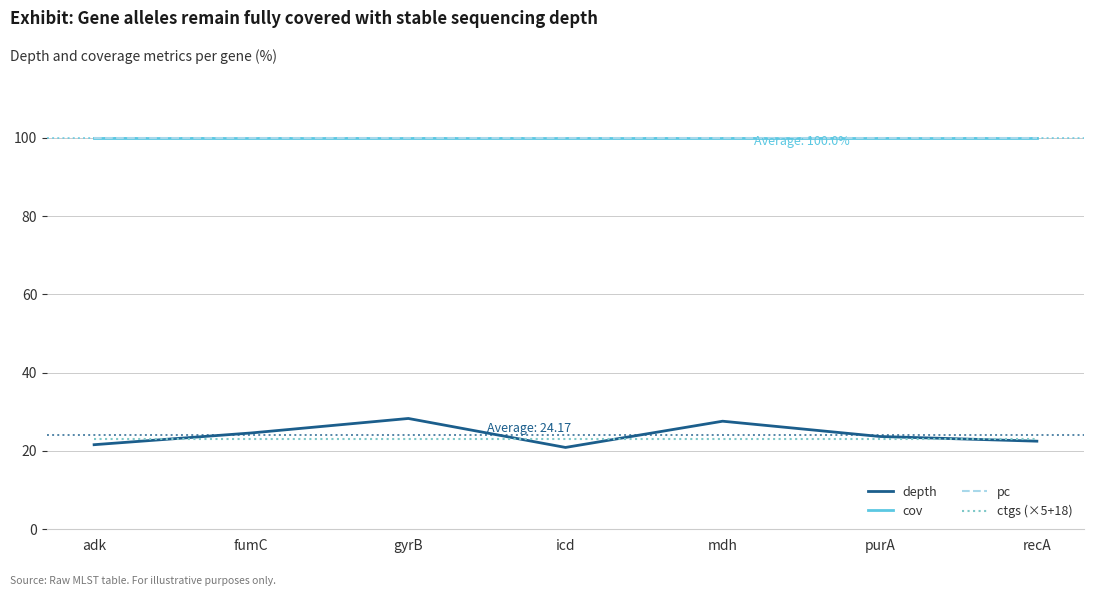

What is the difference between the highest and lowest values at icd?

79.1